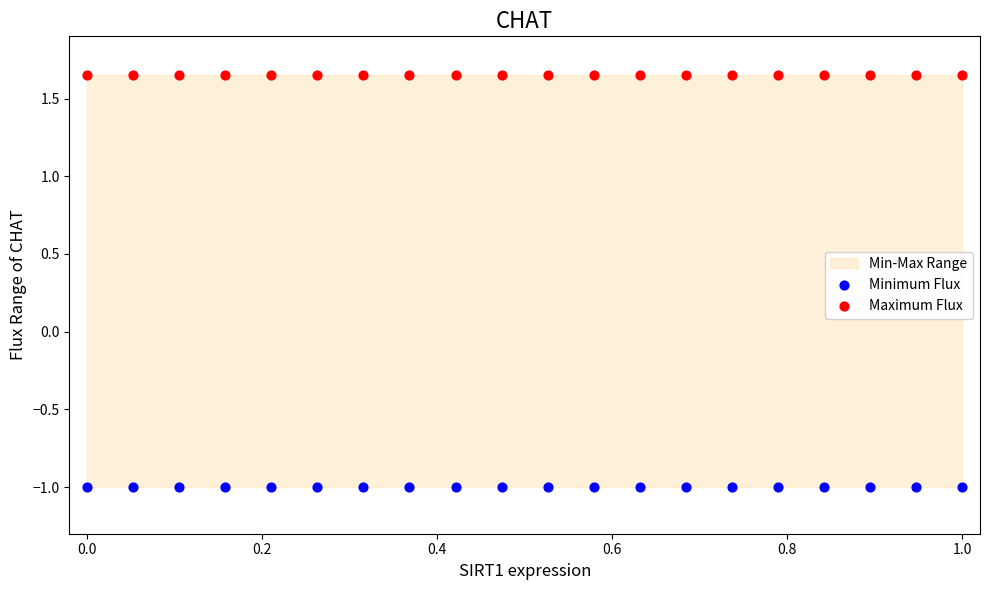

Which series reaches the maximum Y coordinate?

Maximum Flux